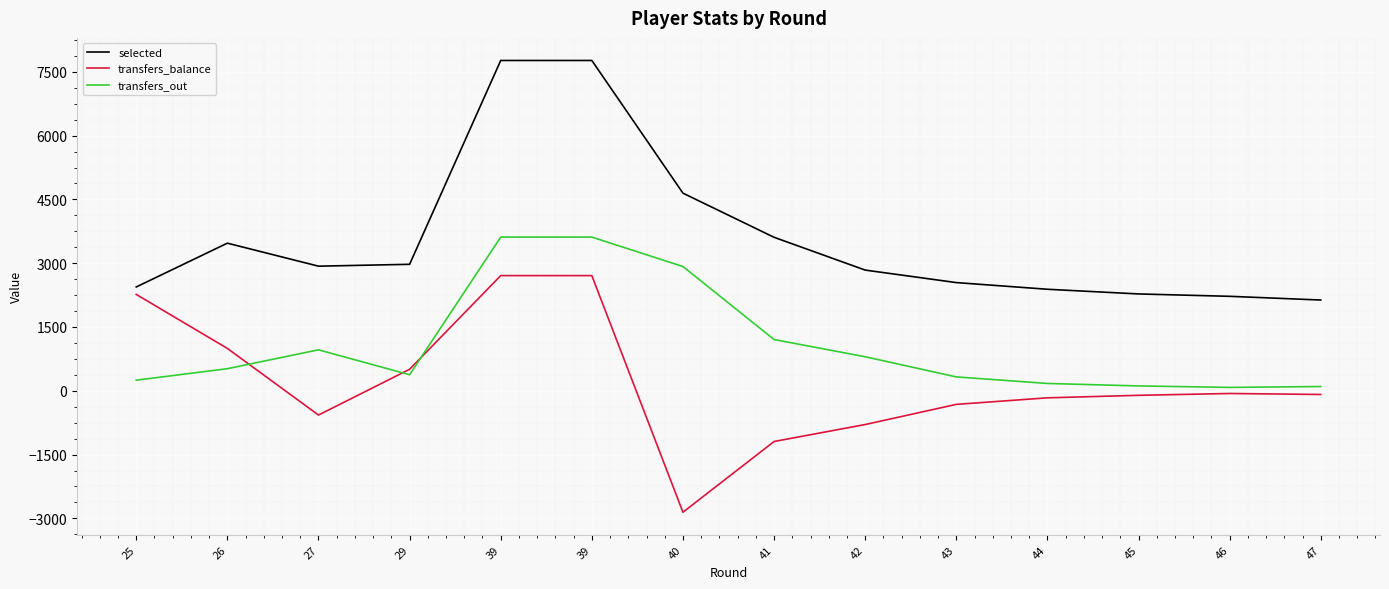

Rank the series by their maximum value, from lowest to highest.

transfers_balance, transfers_out, selected